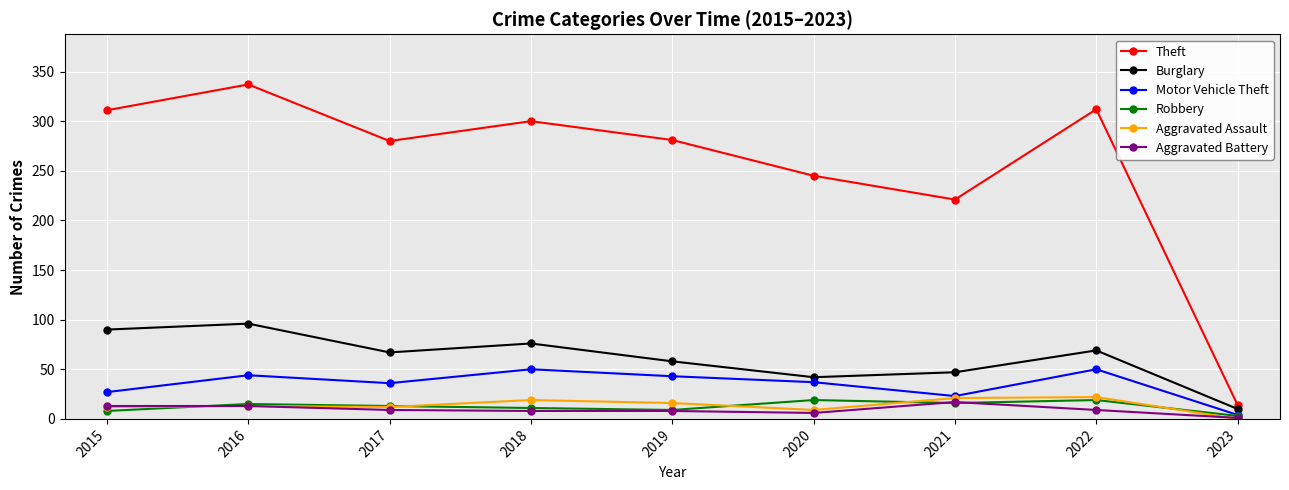

What is the total value across all series at 2015?

461